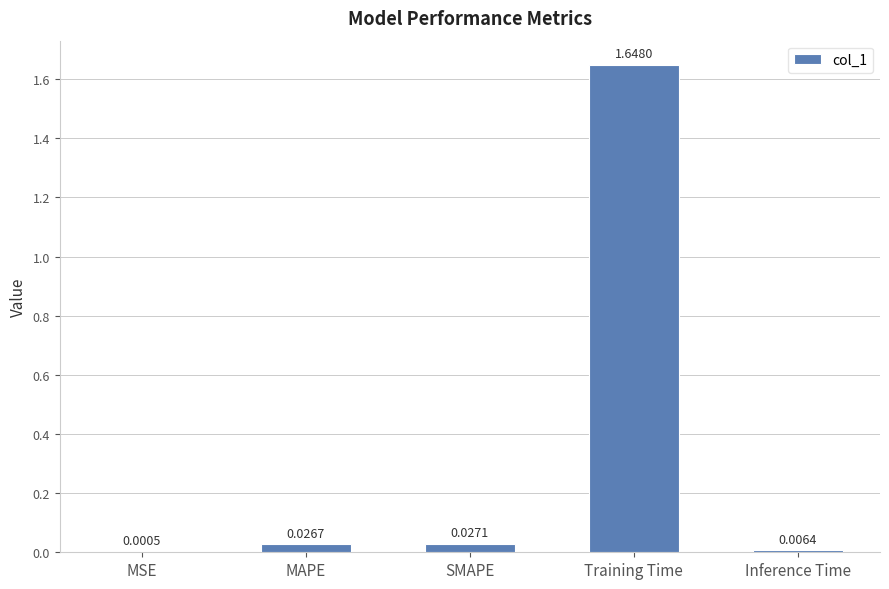

What is the sum of all values?

1.7